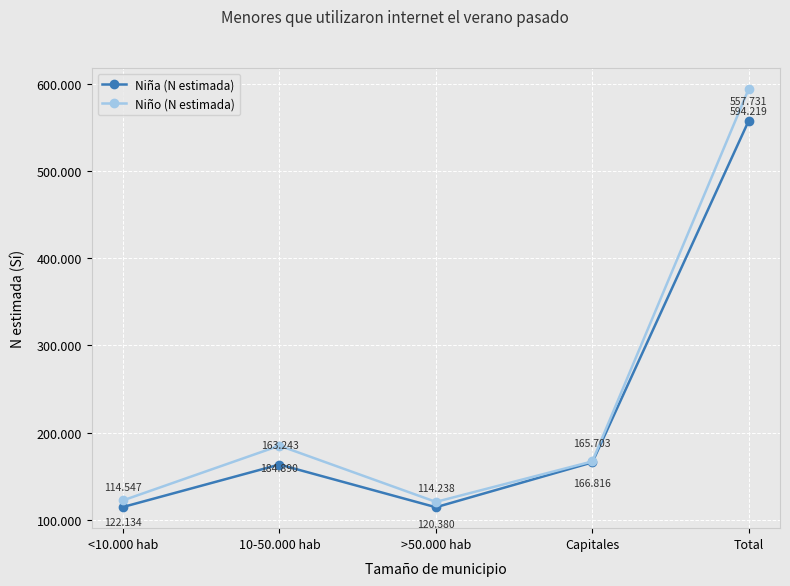

Does the chart display data point markers on the line(s)?

Yes